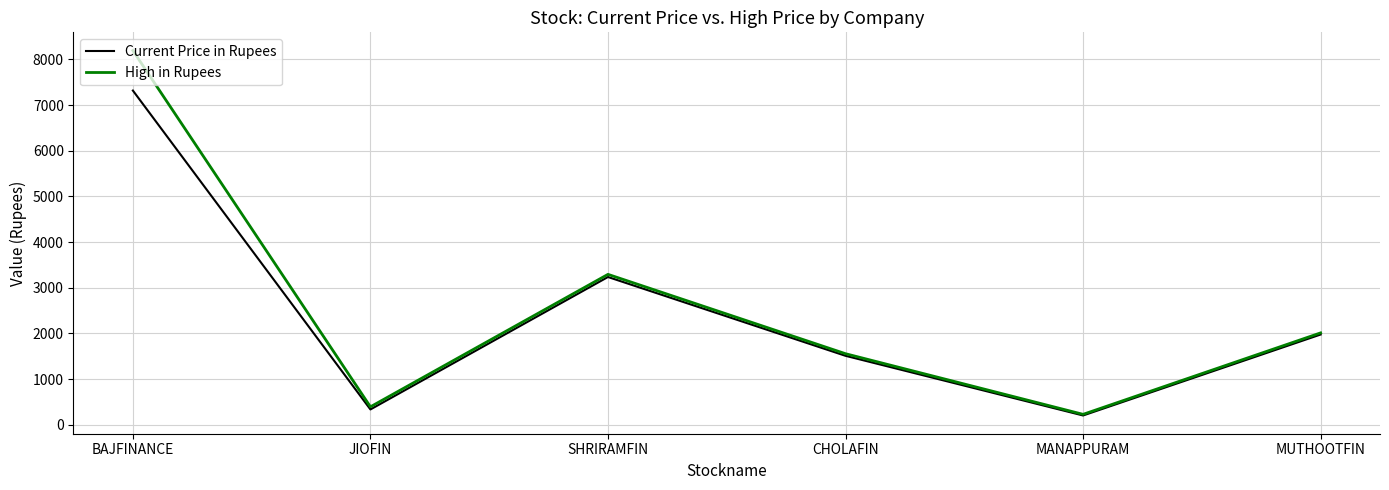

What are all the series names shown in the legend?

Current Price in Rupees, High in Rupees